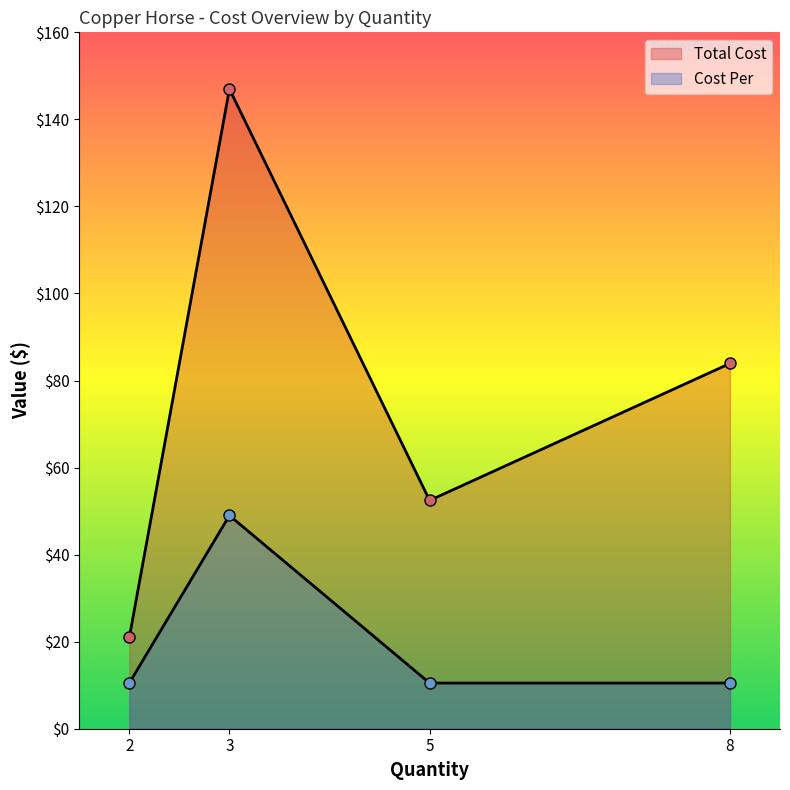

Is it true that the value at 3 is 21.8?

False